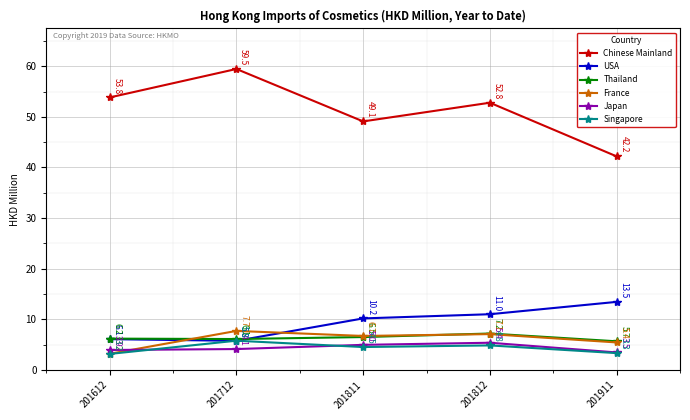

True or false: Chinese Mainland and USA intersect in this chart.

False